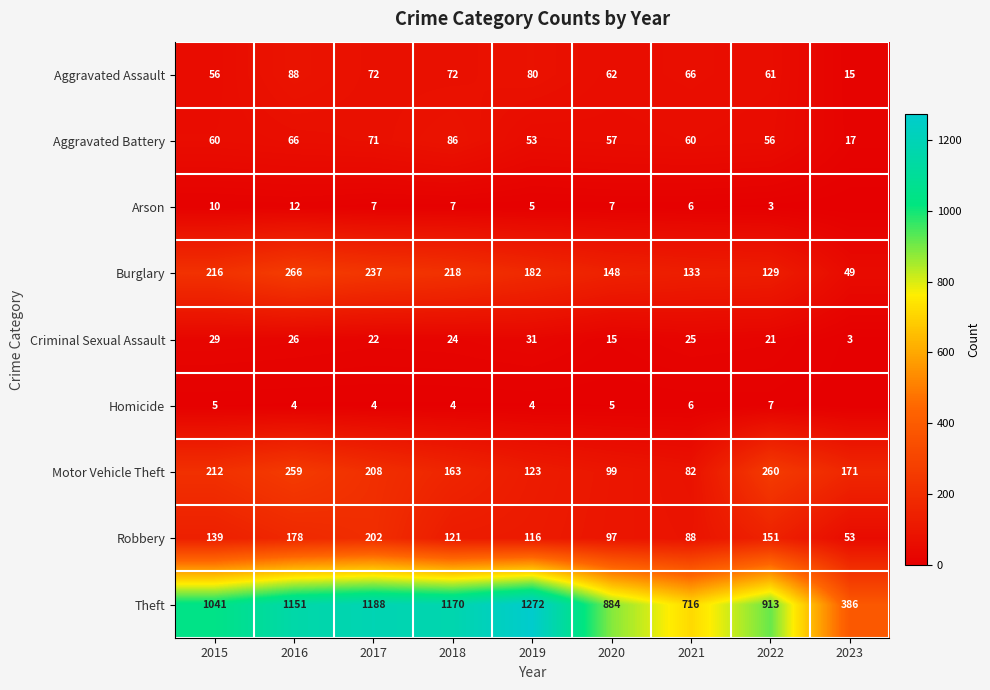

The value of Arson at 2020 is 7. True or false?

True